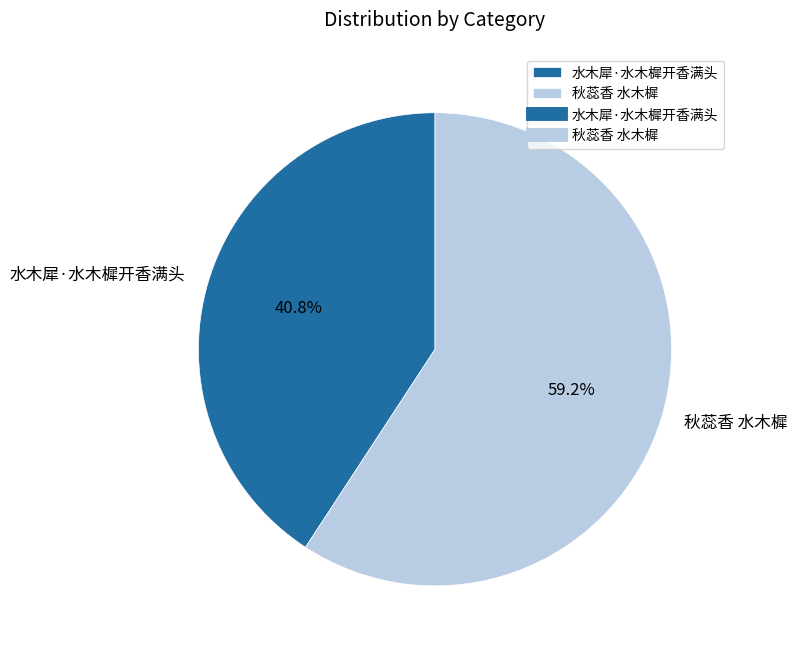

What percentage do 水木犀·水木樨开香满头 and 秋蕊香 水木樨 together represent?

100.0%